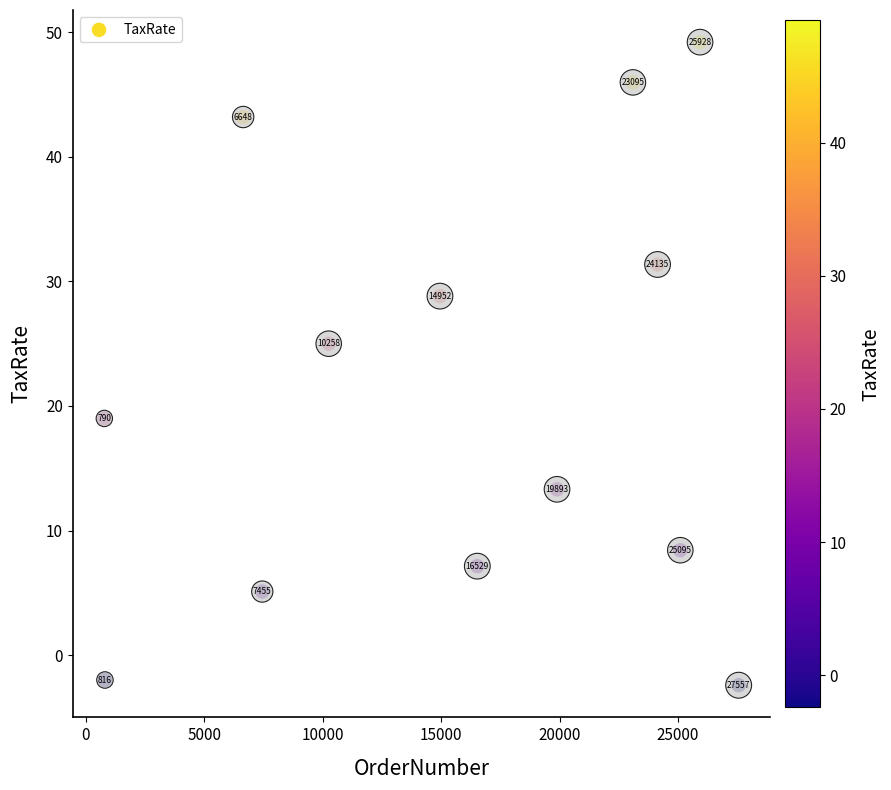

What Y value in the scatter plot is closest to 23?

25.0